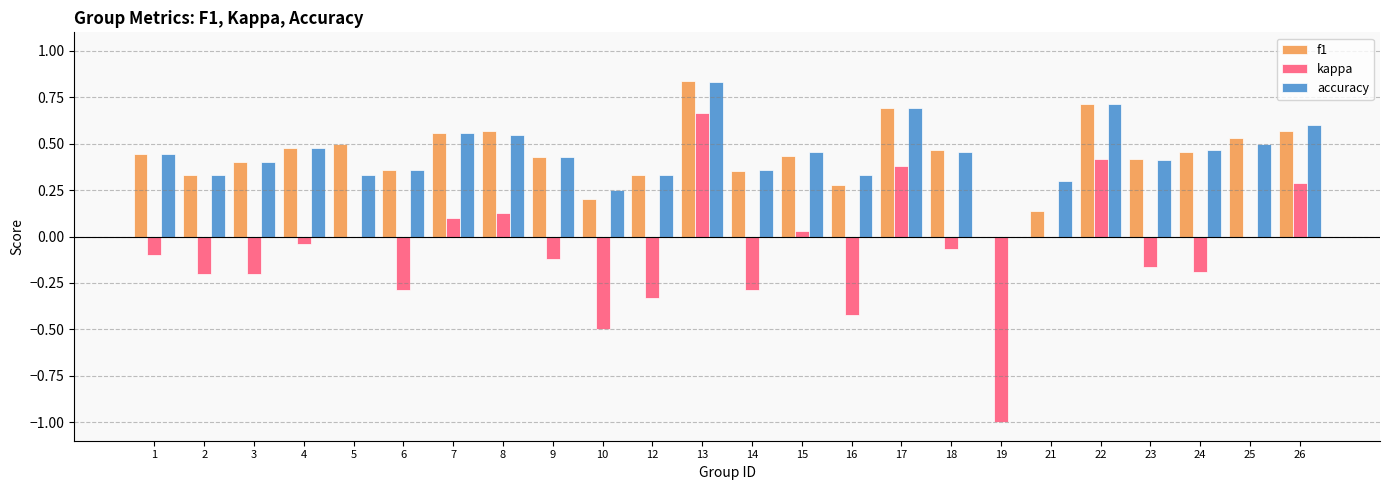

What are all the series names shown in the legend?

f1, kappa, accuracy